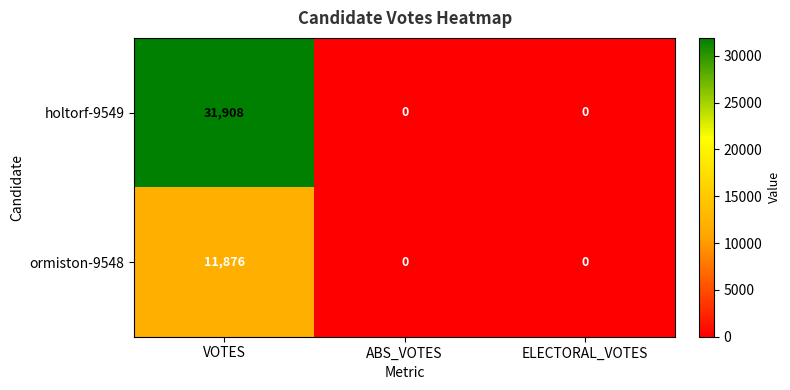

Is it true that ormiston-9548 equals 19134 at VOTES?

False